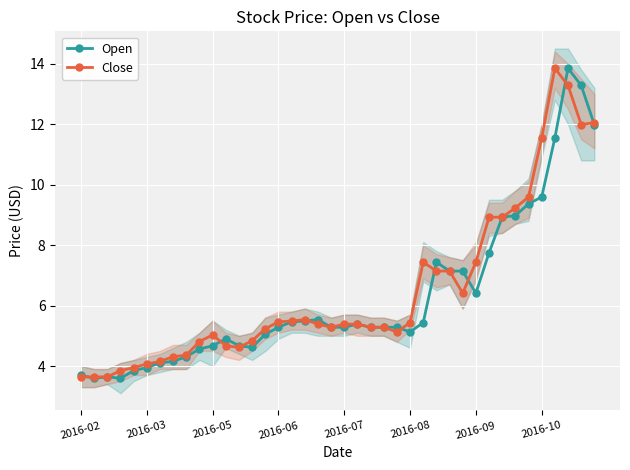

What is the difference between the maximum and minimum values in the Open series?

10.3